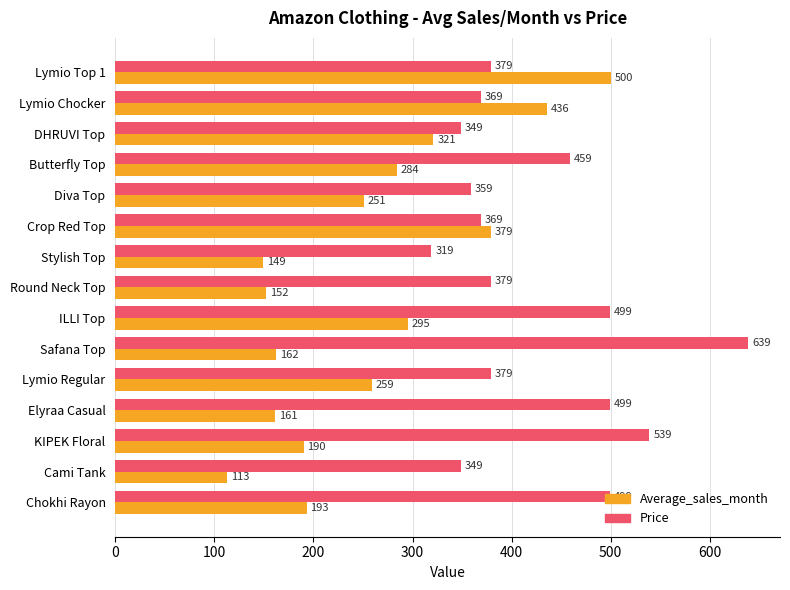

What is the maximum value shown in the chart?

639